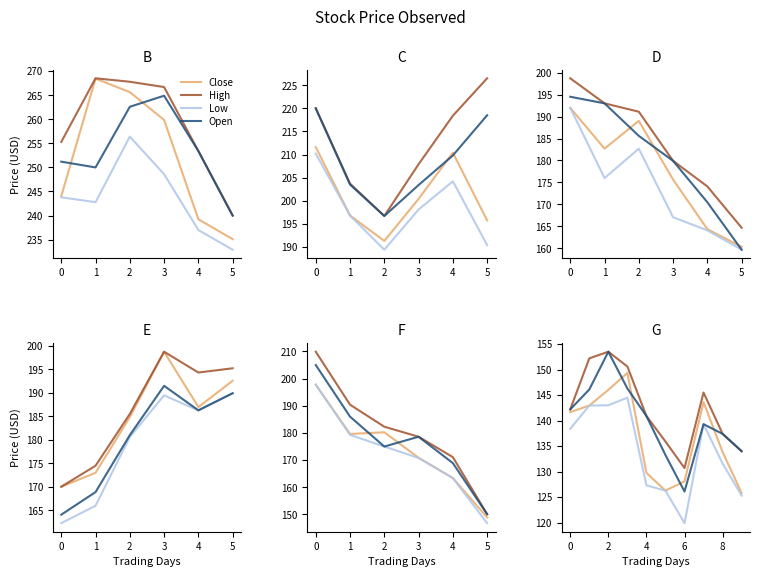

Reading right to left, extract all data points from this chart.

Close: 125.8	133.8	143.6	128.1	126.3	129.8	149.3	146.0	142.9	141.7
High: 134.0	137.4	145.5	130.7	135.9	140.9	150.6	153.5	152.2	142.2
Low: 125.3	131.6	139.3	119.9	126.3	127.3	144.5	143.0	142.9	138.4
Open: 134.0	137.4	139.3	126.1	133.2	140.9	146.3	153.5	146.1	142.2